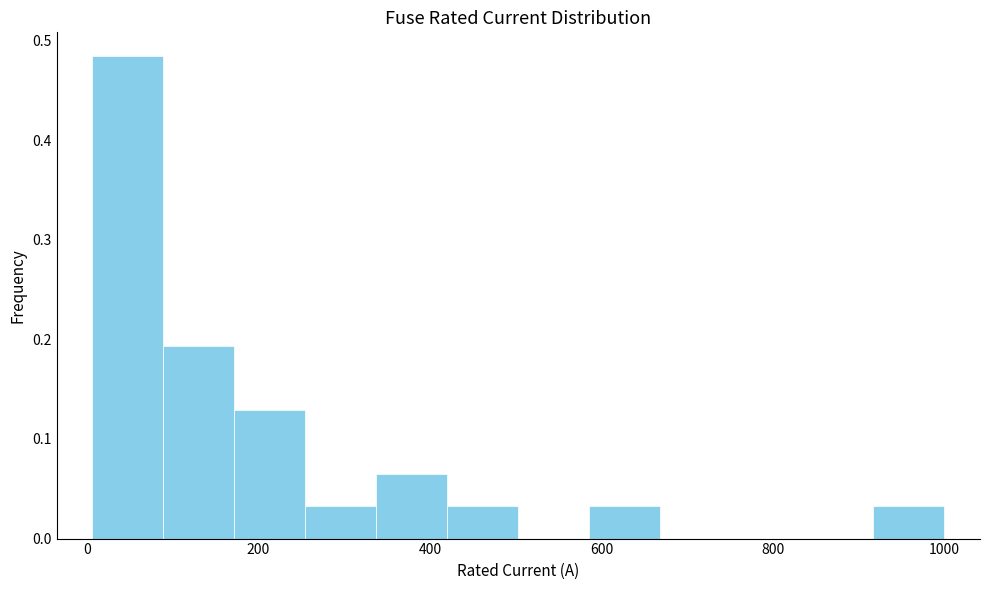

What is the height of the bar covering 260 to 340 on the x-axis? Neither the bar edges nor the heights are printed on the chart, so give them approximately, as read against the axes.

0.03